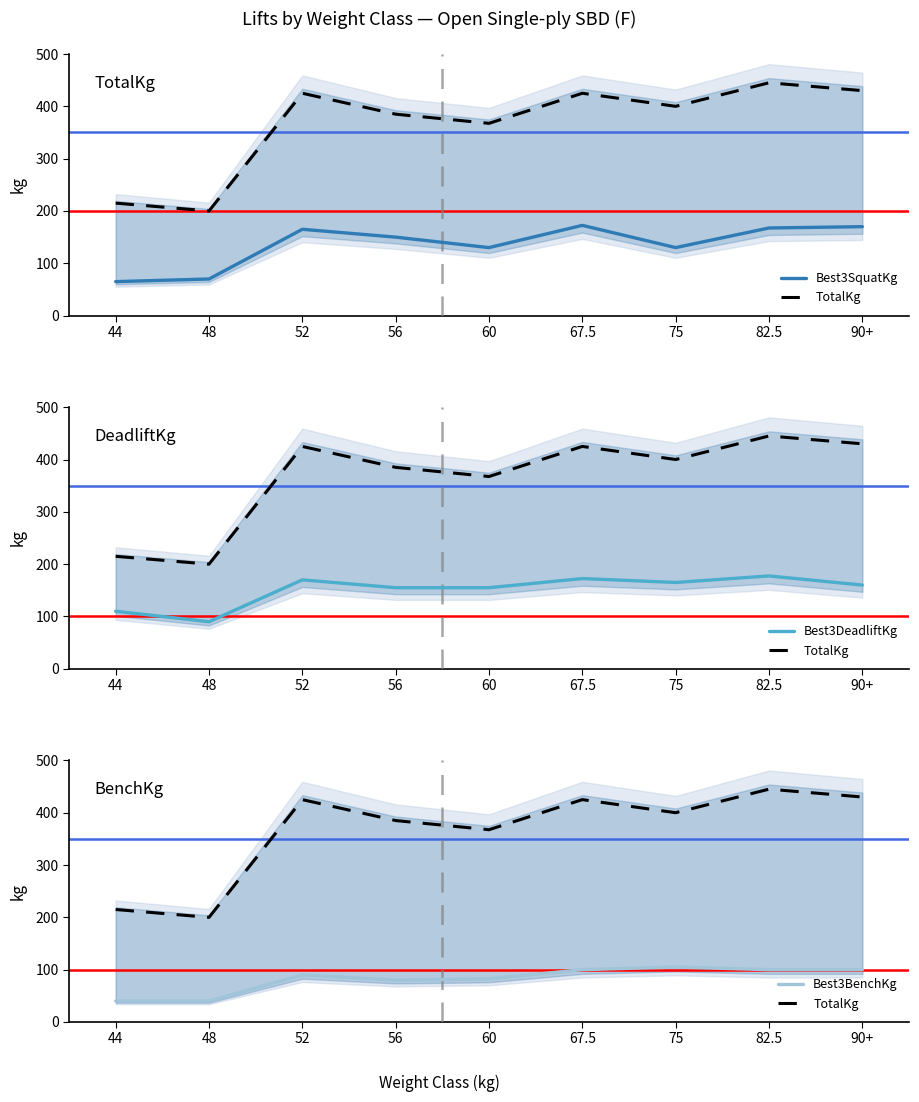

How many data points does each series have?

9